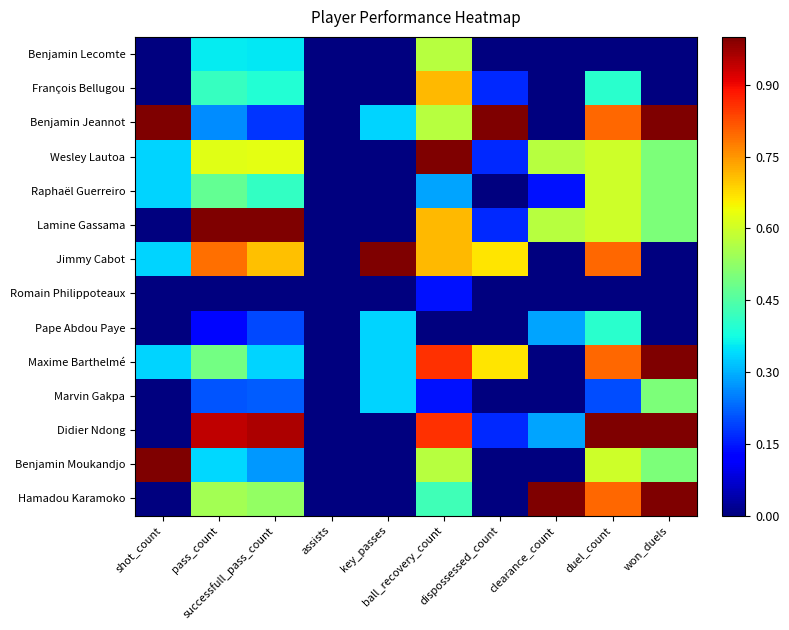

How many distinct data groups are displayed?

14